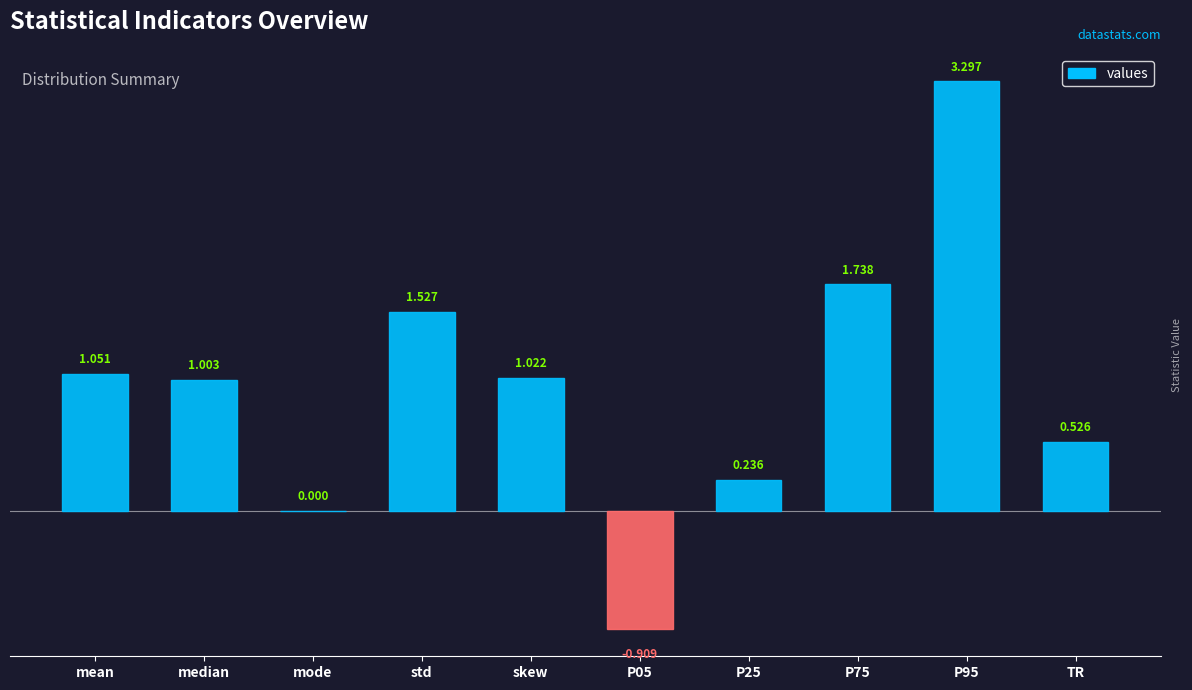

How many distinct data groups are displayed?

1